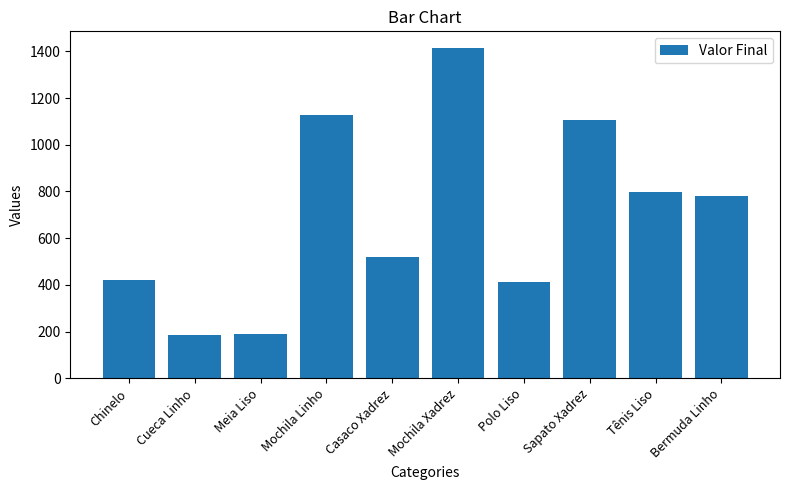

Where does the data first go above 780?

Mochila Linho